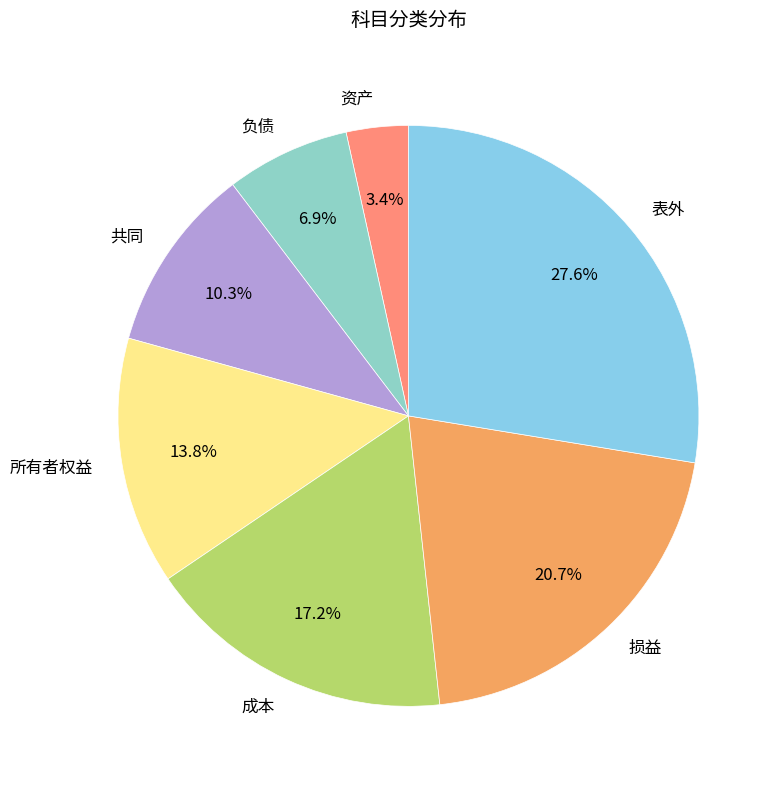

How many segments does this pie chart have?

7